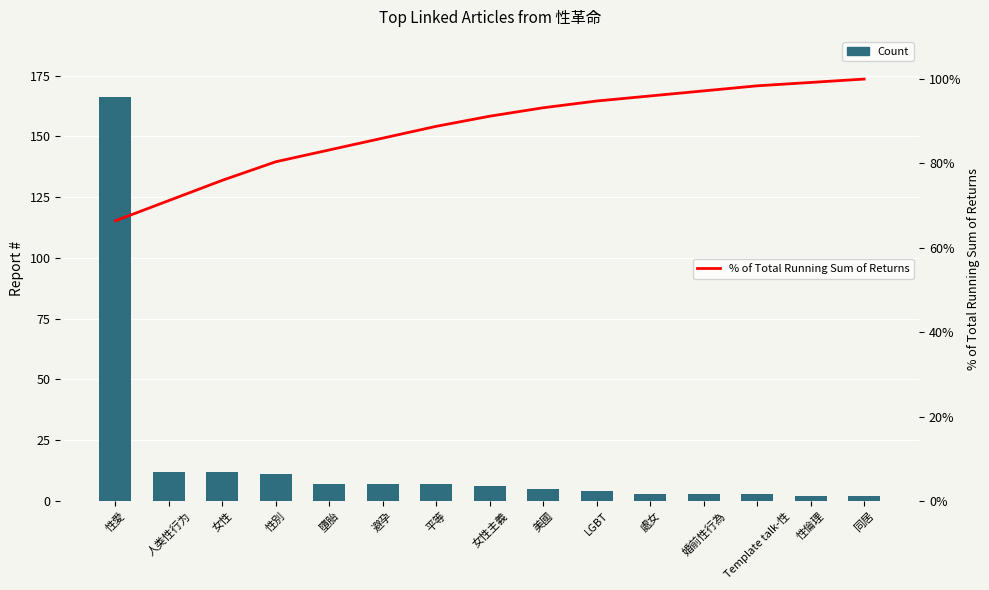

Between 性愛 and LGBT, which series saw the biggest shift?

Count